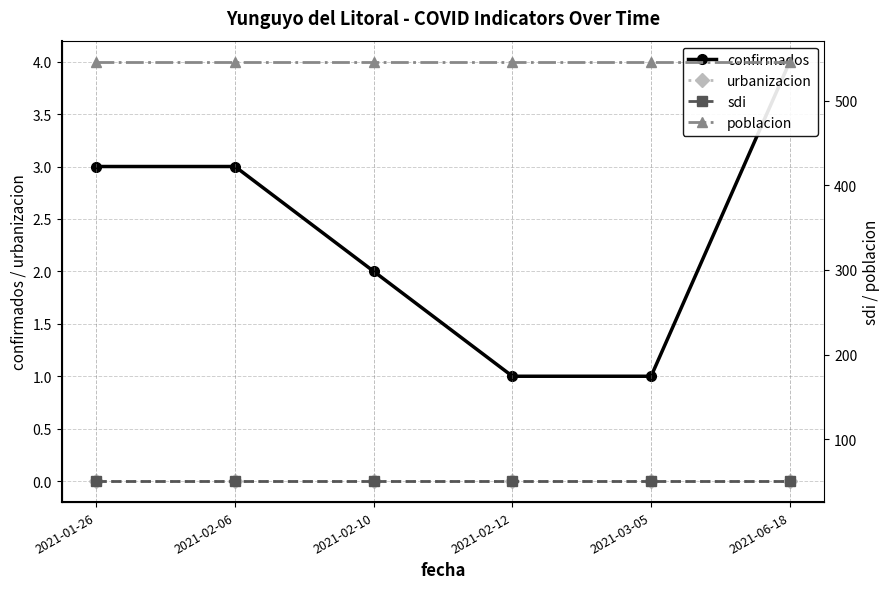

How many lines are shown in the chart?

4